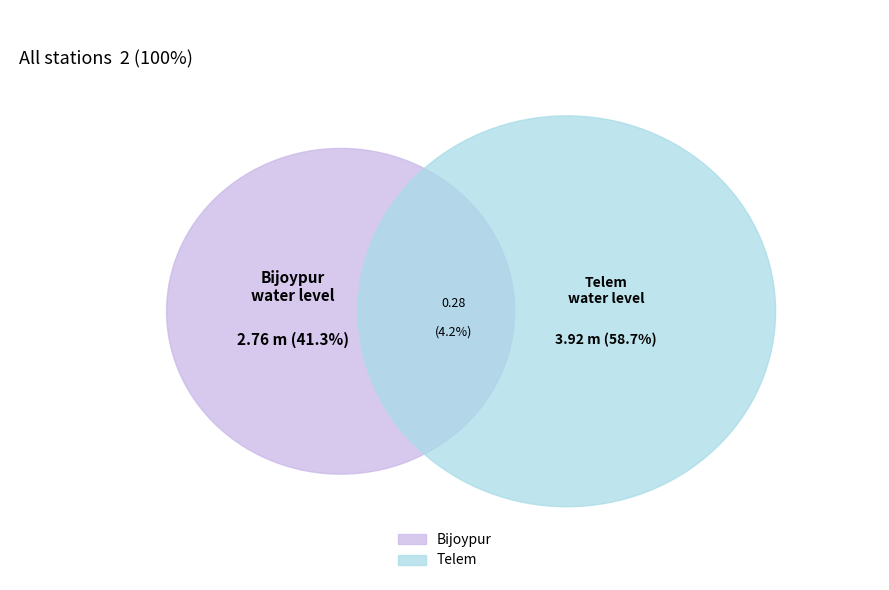

What portion of the pie excludes Bijoypur?

58.7%